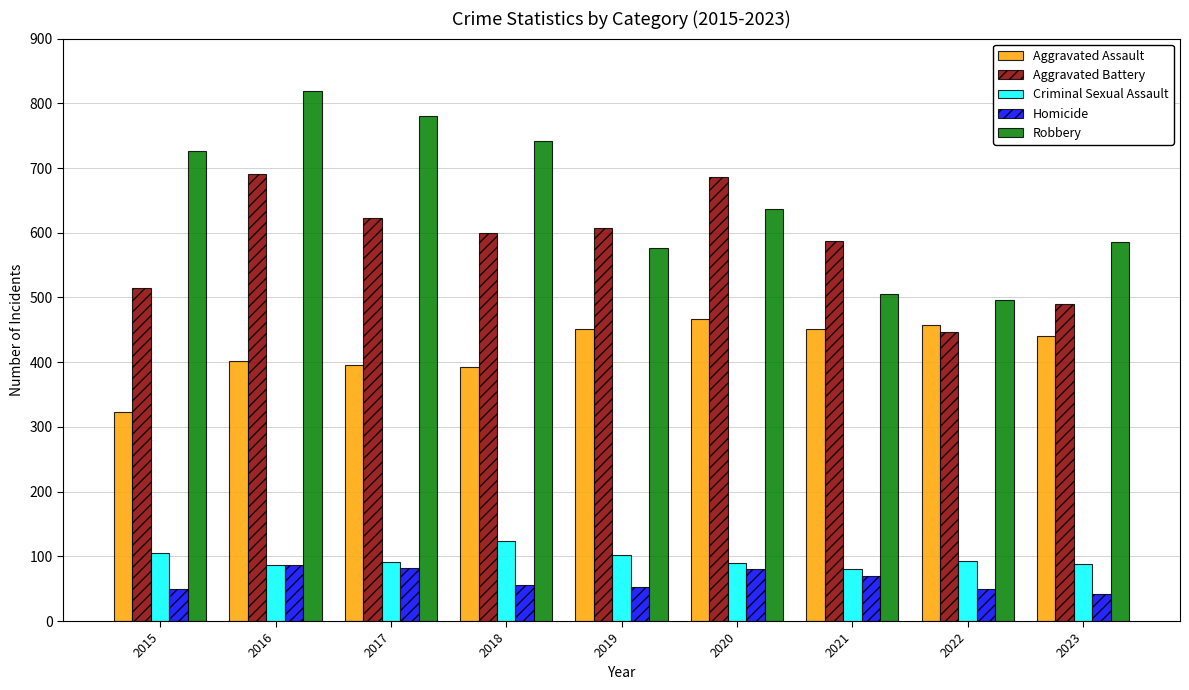

The Homicide series shows 49 at 2022. True or false?

True